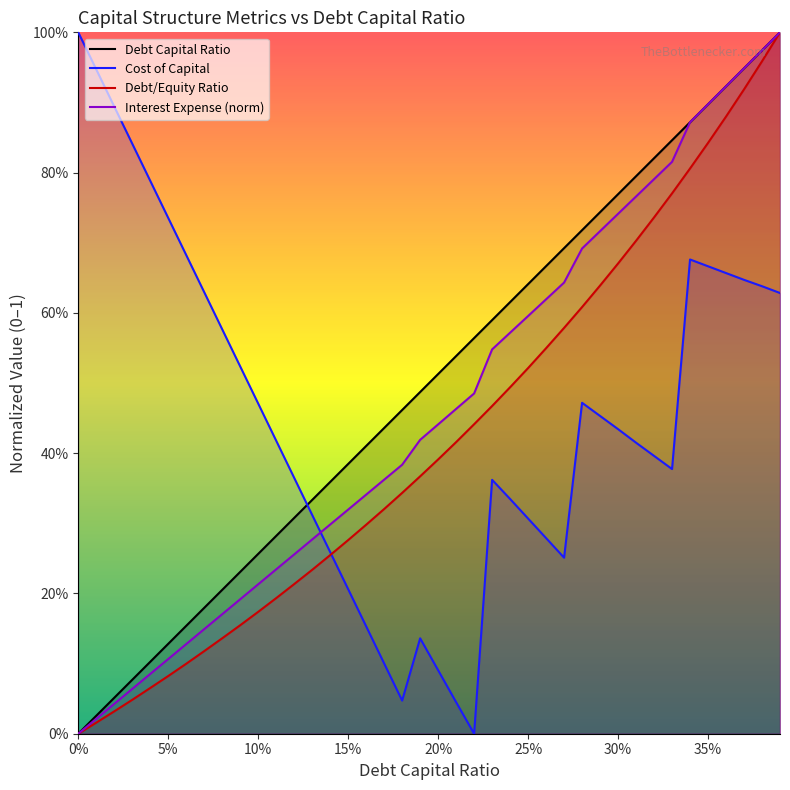

What are all the series names shown in the legend?

Debt Capital Ratio, Cost of Capital, Debt/Equity Ratio, Interest Expense (norm)